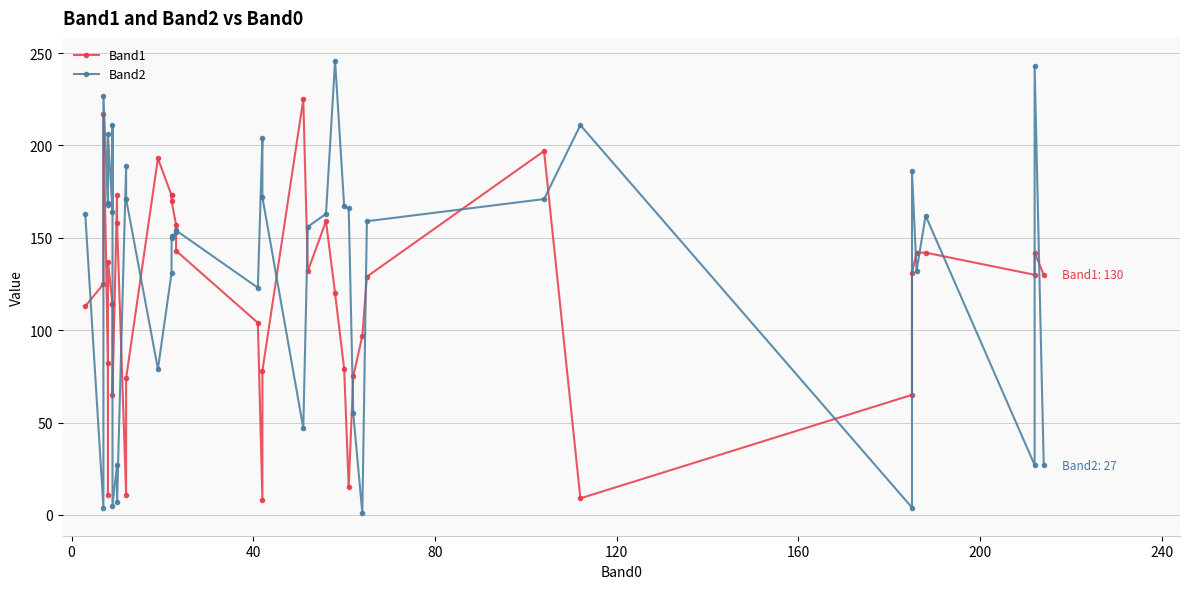

Which series has the largest range (max minus min)?

Band2